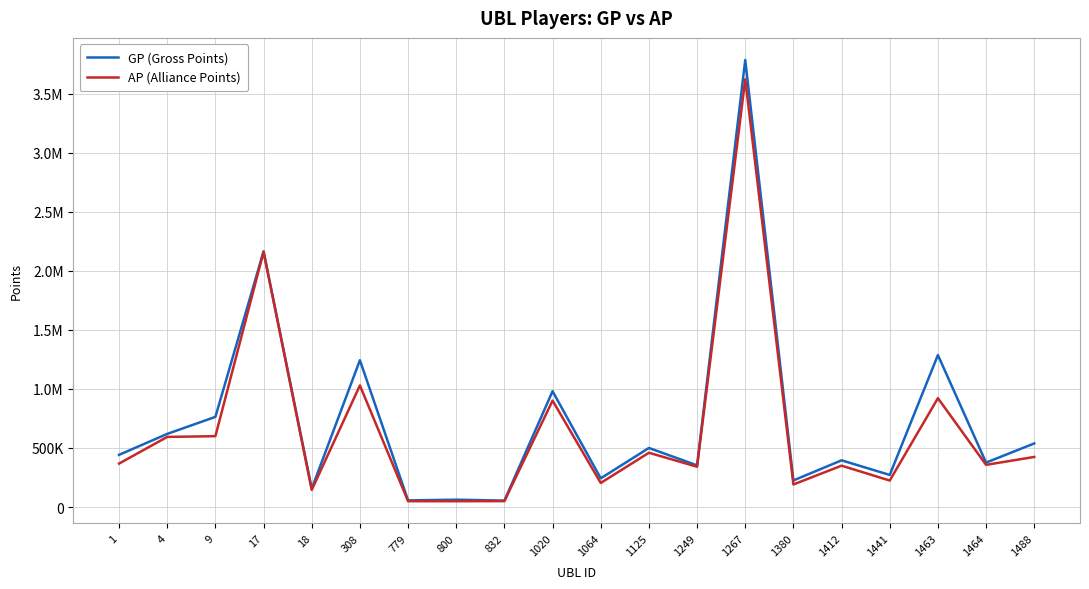

Is this an area chart (filled region under the line)?

No